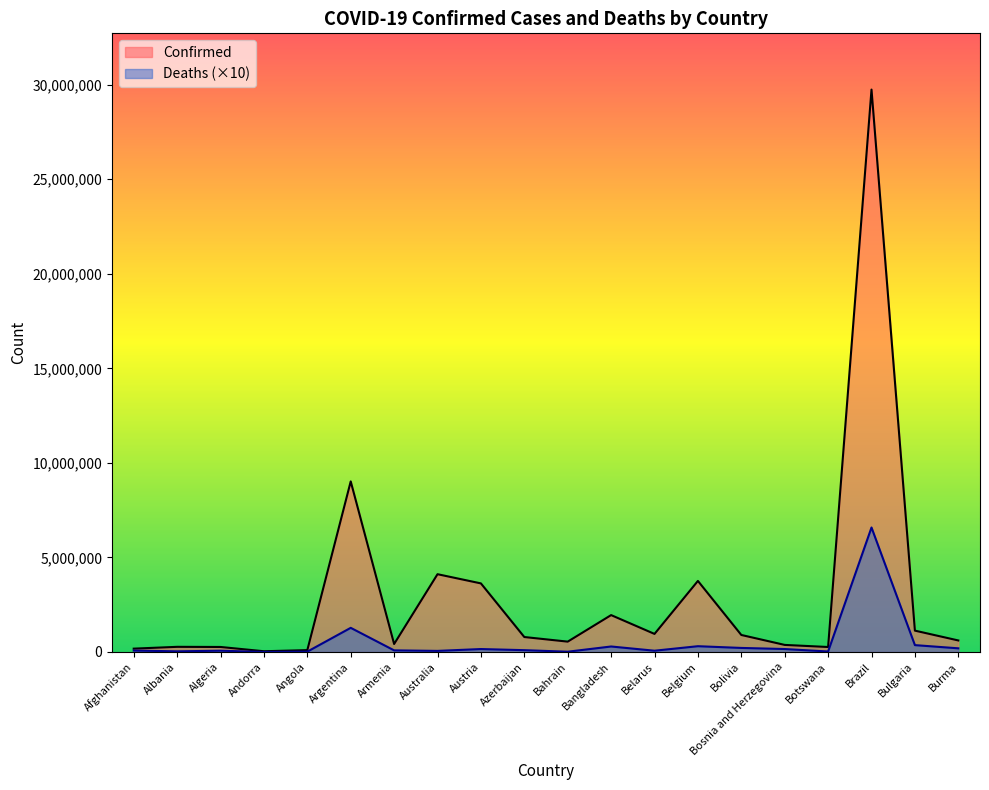

True or false: Confirmed and Deaths intersect in this chart.

False